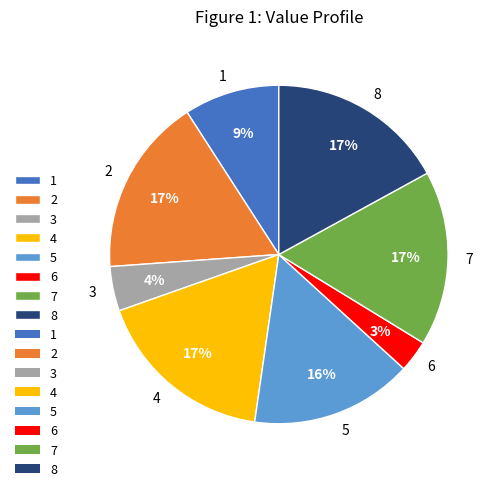

To the nearest percent, what portion does 5 represent?

16%